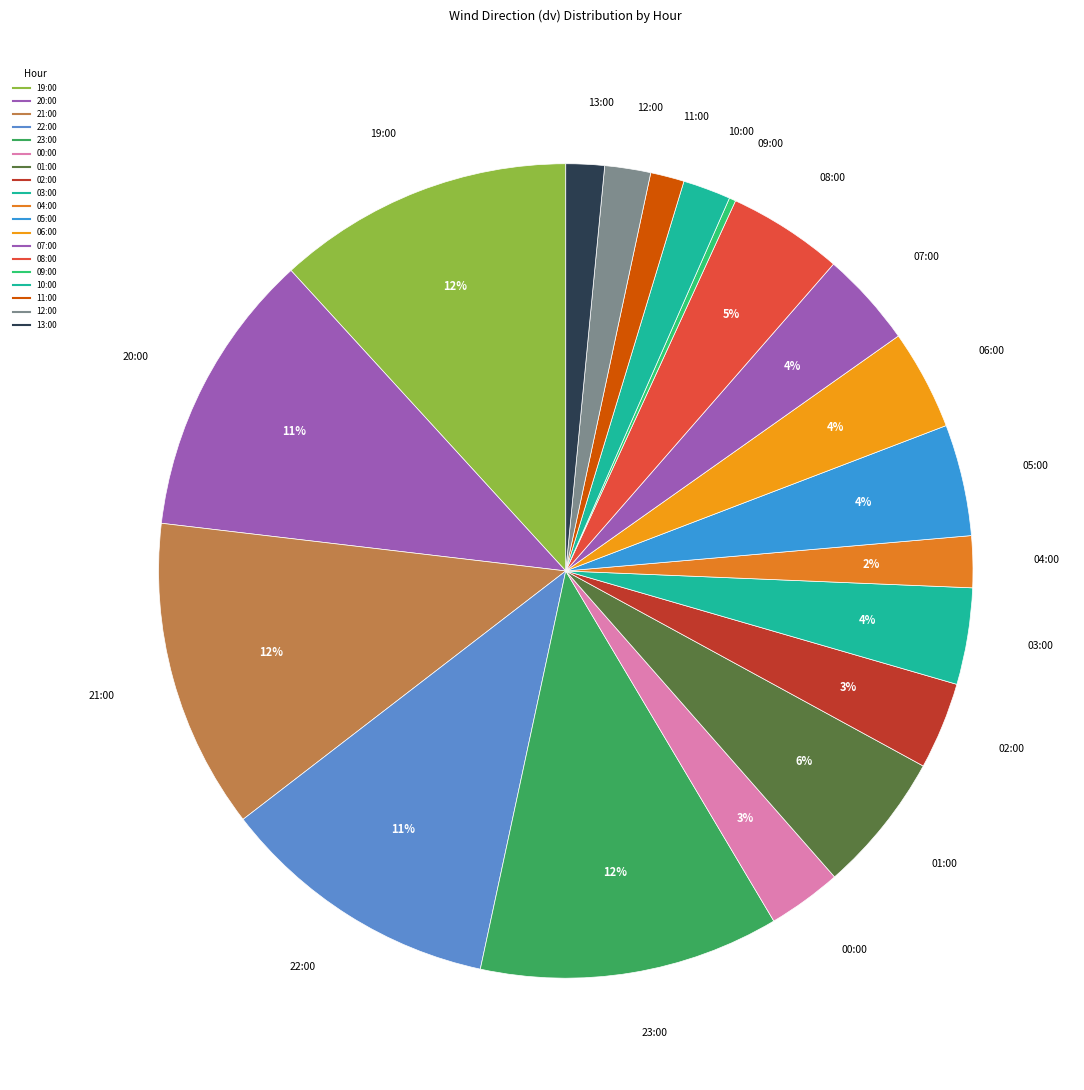

What is the largest slice in the pie chart?

21:00